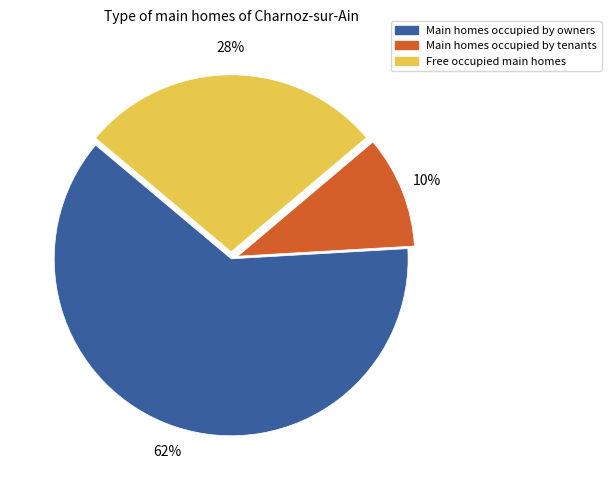

To the nearest percent, what is the average slice percentage?

33%